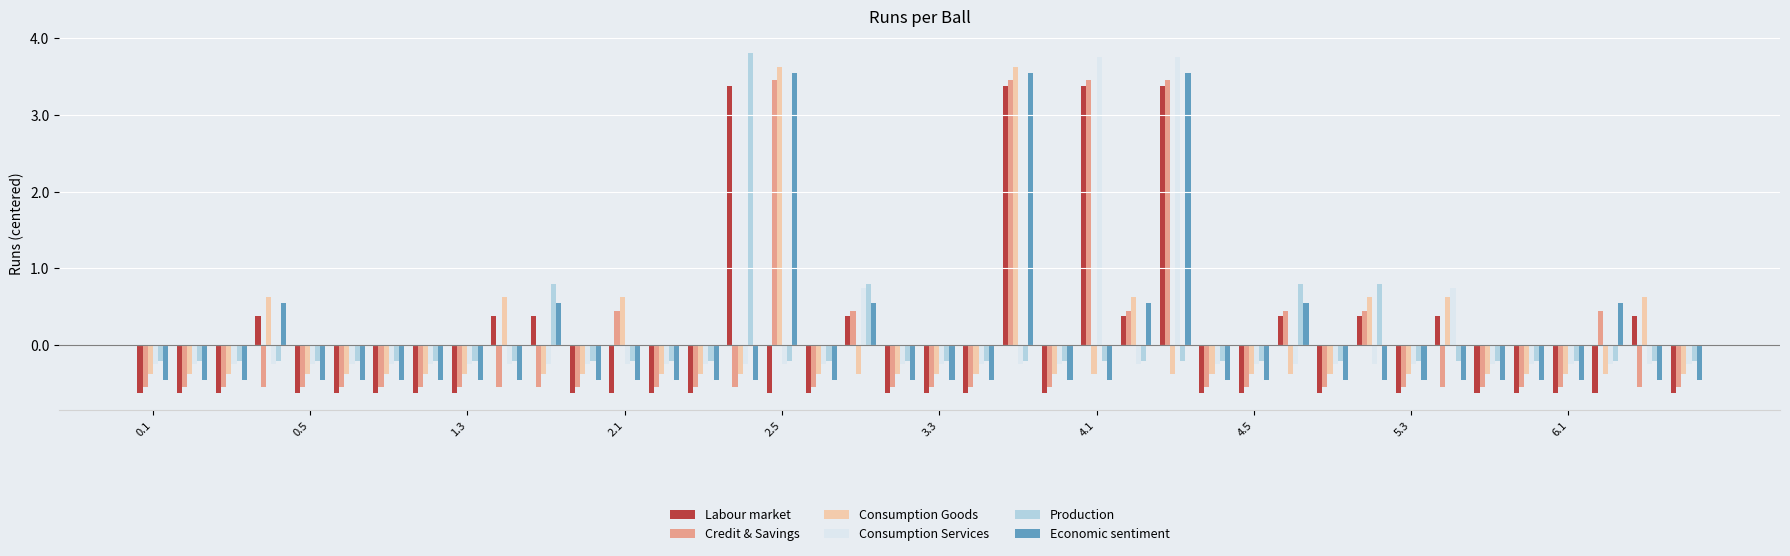

What is the maximum value for Labour market?

3.4